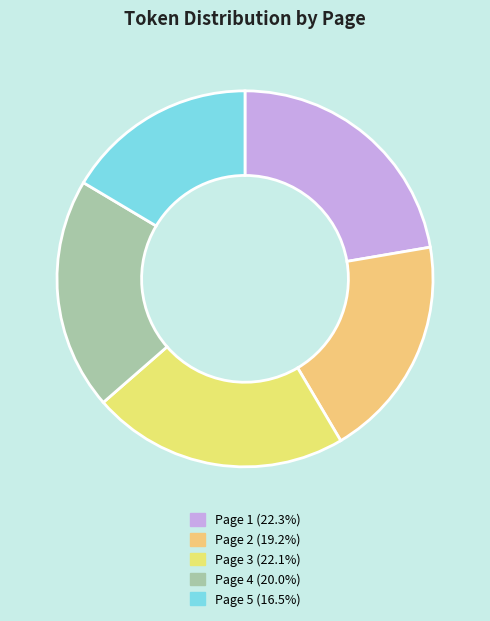

What is the change in value from Page 3 to Page 4?

-69